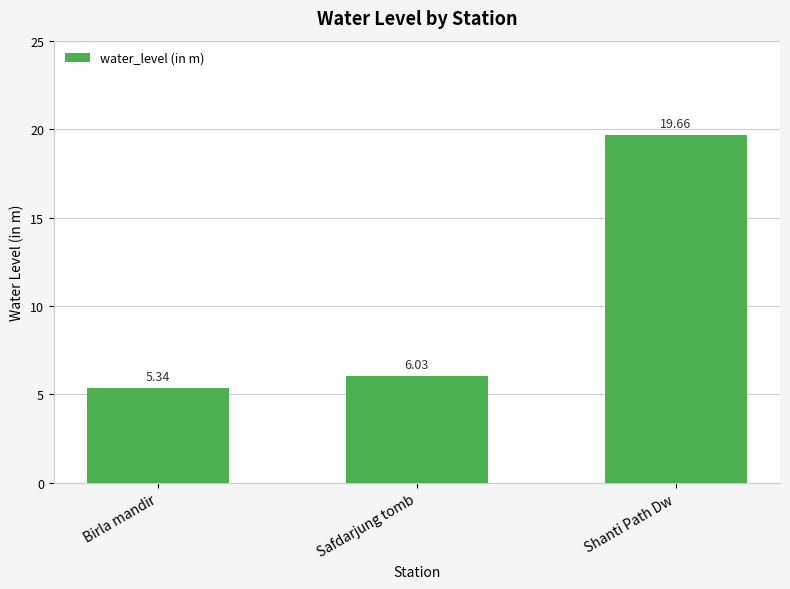

List the labels in order of value, largest first.

Shanti Path Dw, Safdarjung tomb, Birla mandir